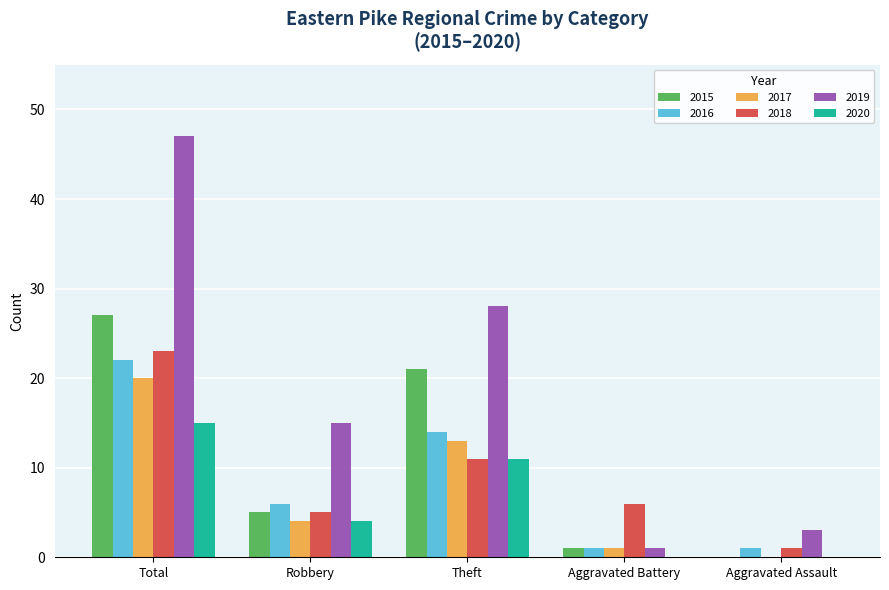

Which series has the largest range (max minus min)?

2019